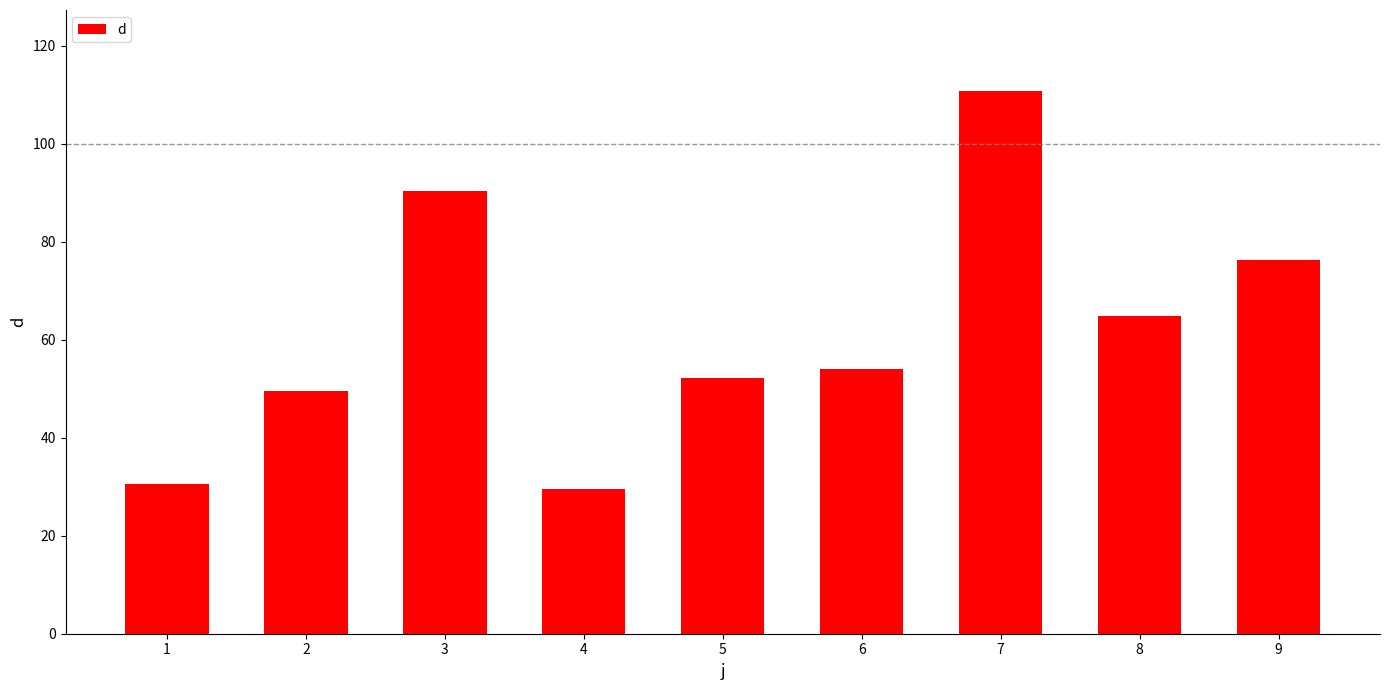

What is the difference between the second highest and minimum values?

60.9